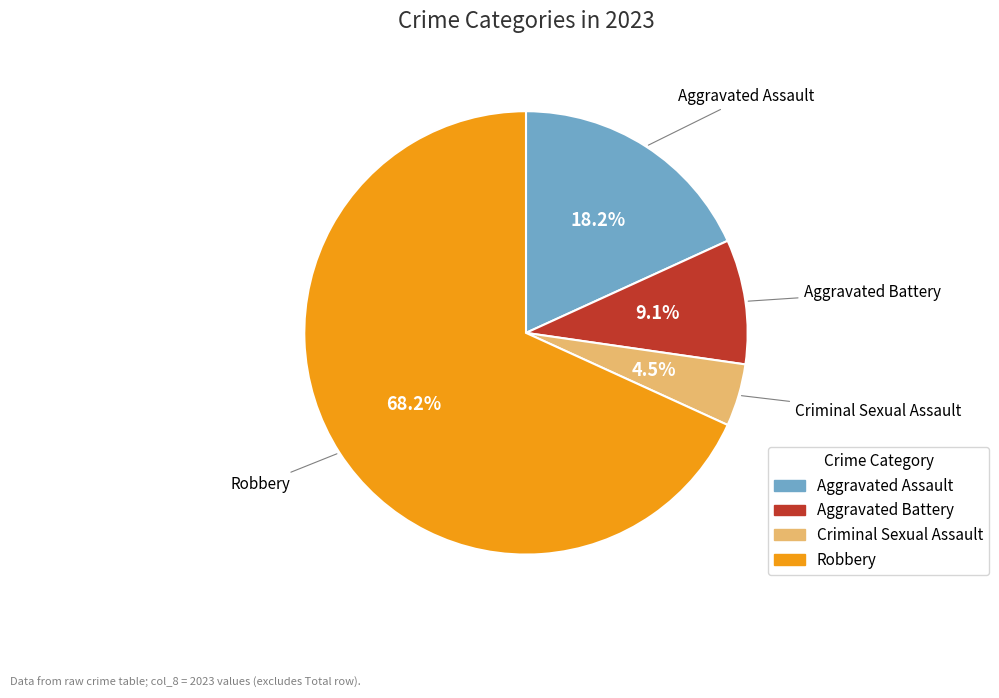

To the nearest percent, what is the average slice percentage?

25%